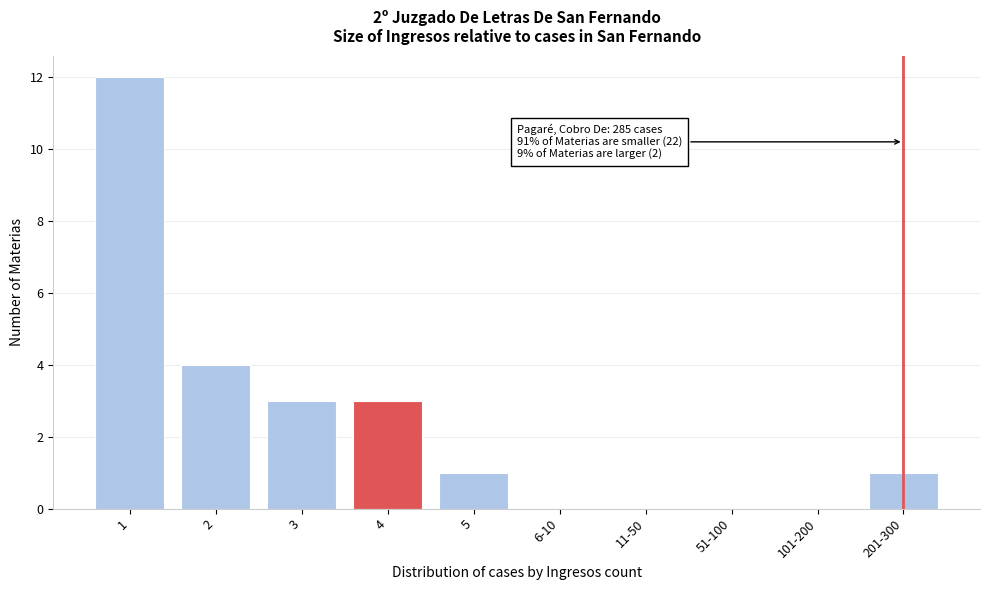

Reading left to right, transcribe all the data shown in this chart.

1=12	2=4	3=3	4=3	5=1	6-10=0	11-50=0	51-100=0	101-200=0	201-300=1